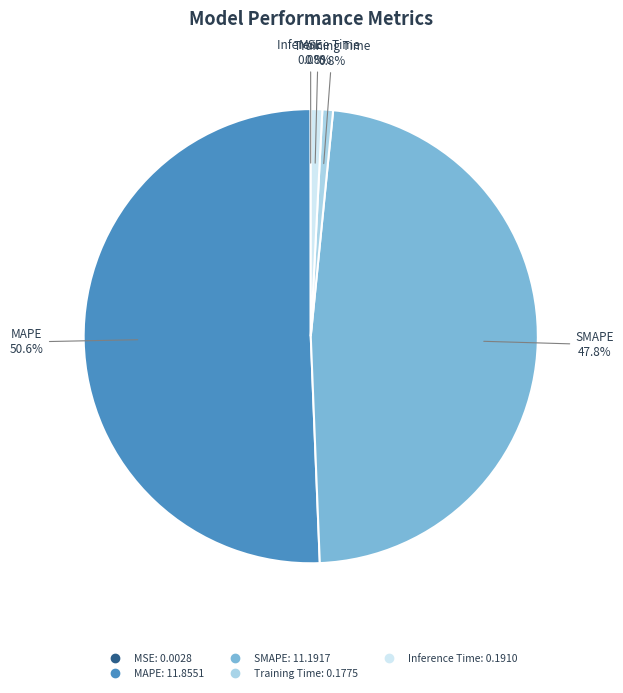

Which has a higher value, Training Time or MAPE?

MAPE